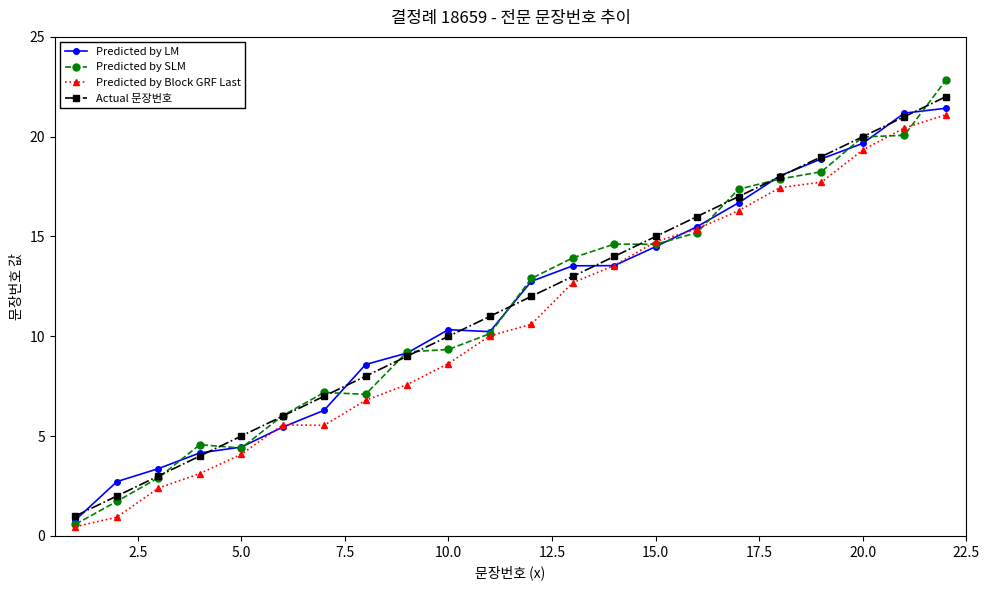

What is the minimum value for Predicted by SLM?

0.6